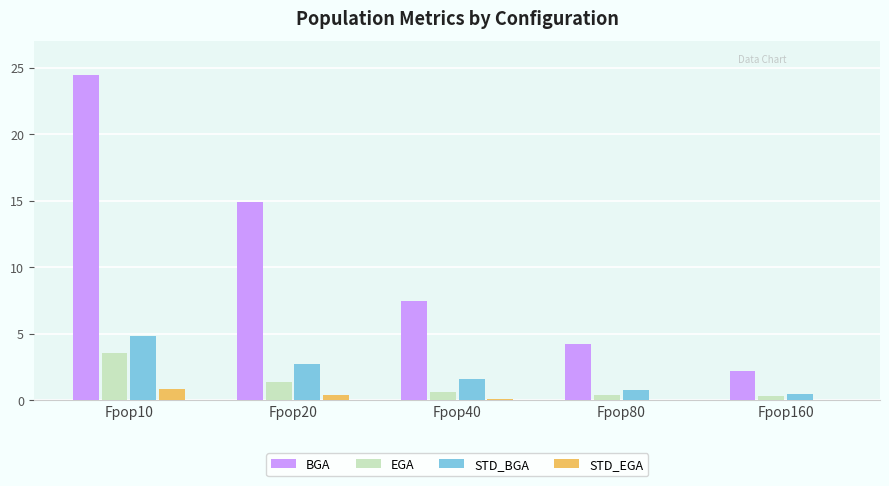

At which category is the sum across all series the highest?

Fpop10